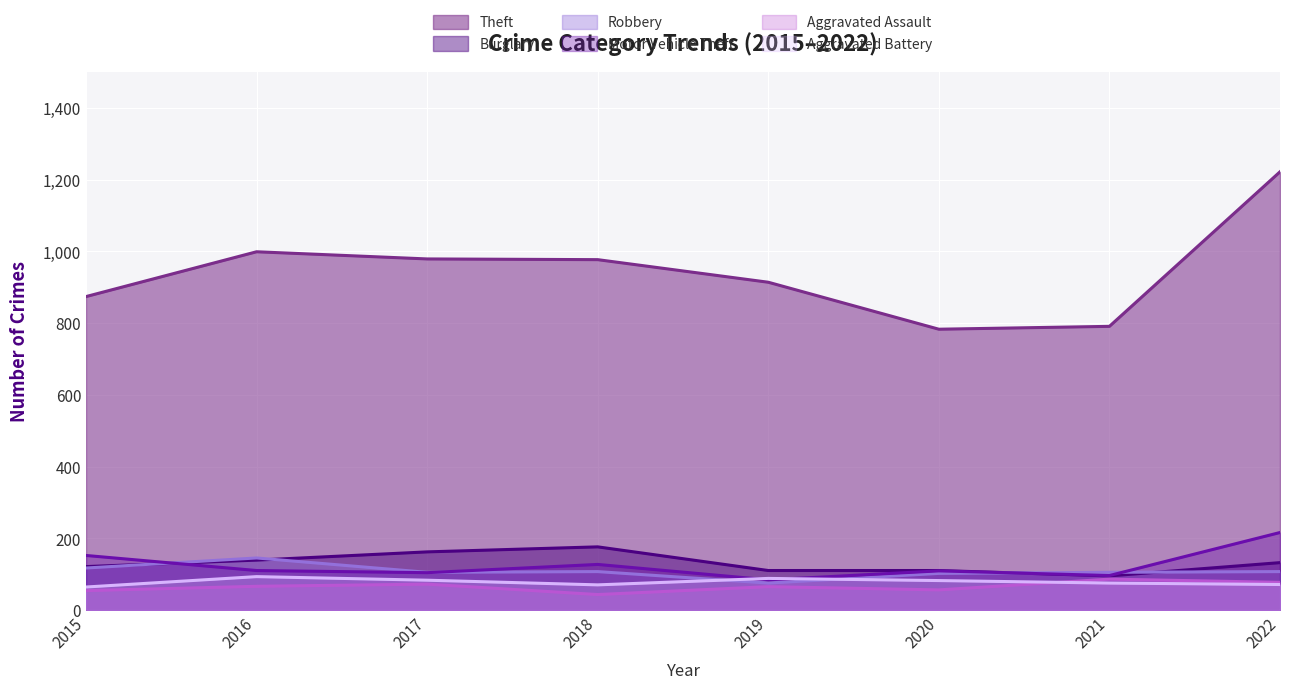

True or false: Robbery and Aggravated Assault intersect in this chart.

False